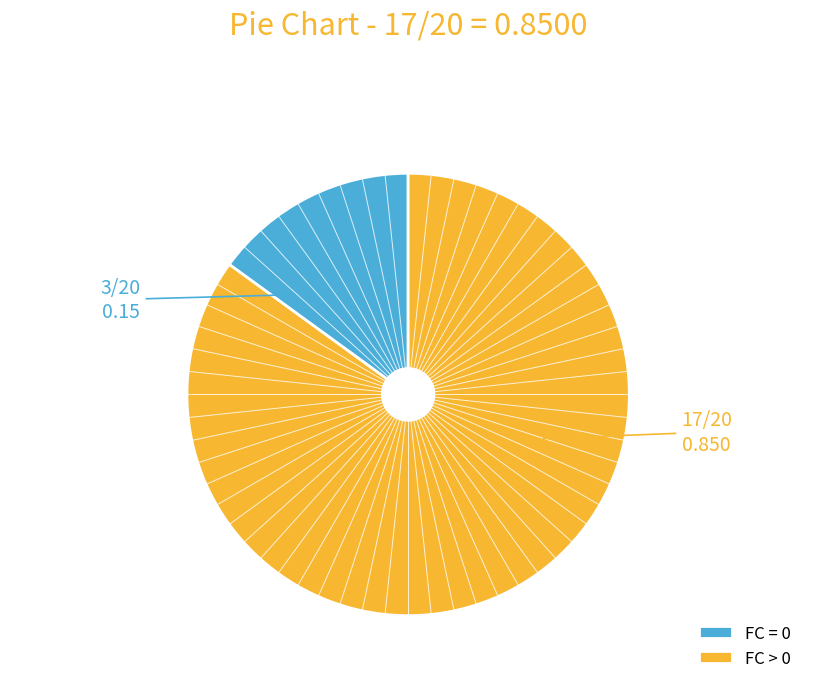

Is it true that FC > 0 is 85% of the pie?

True